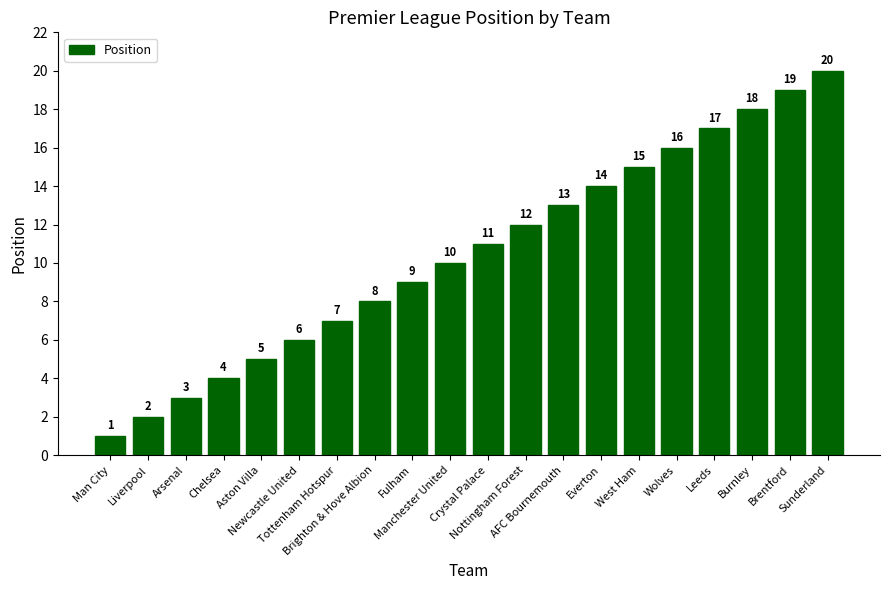

What is the approximate value at Wolves?

16